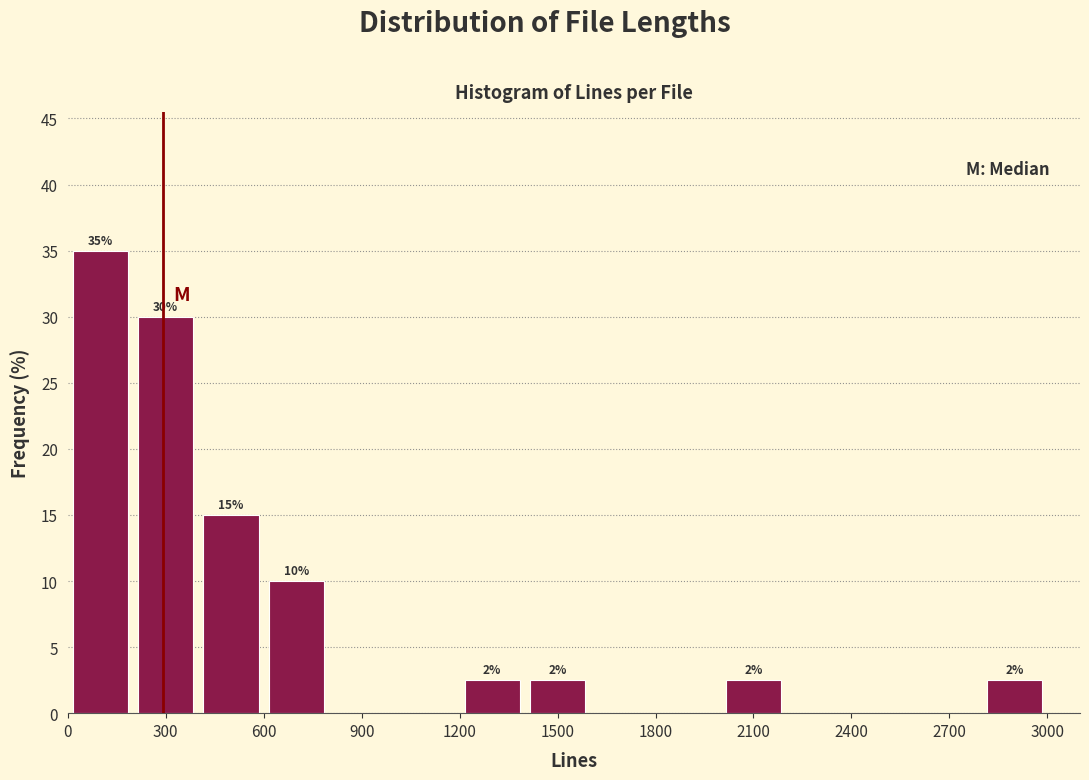

Which range on the x-axis has the tallest bar?

0 to 200